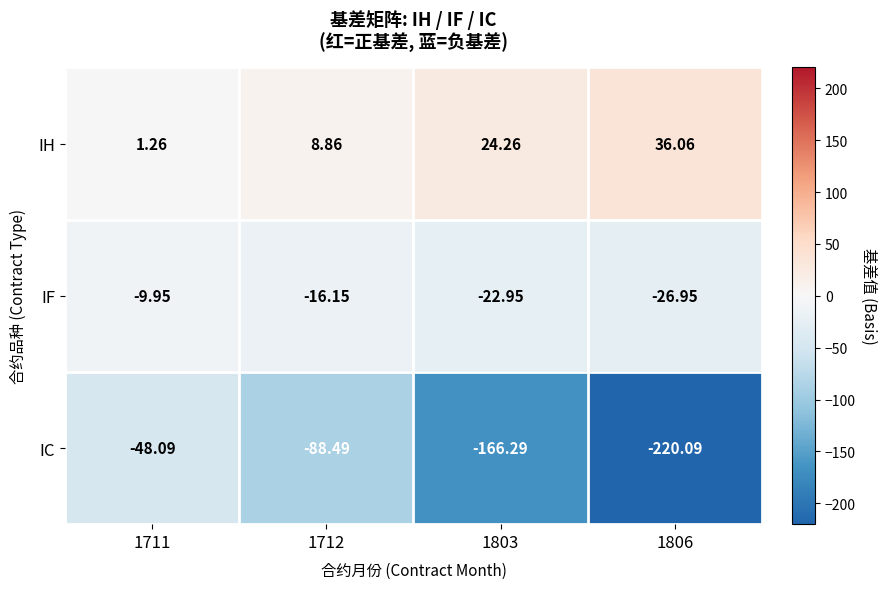

At which category does the chart reach its peak across all series?

1806